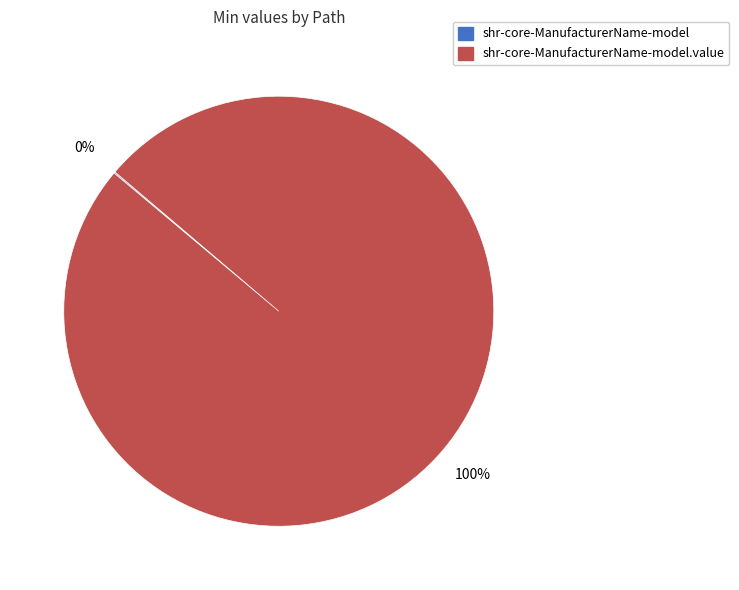

Is there a majority slice in this chart?

Yes